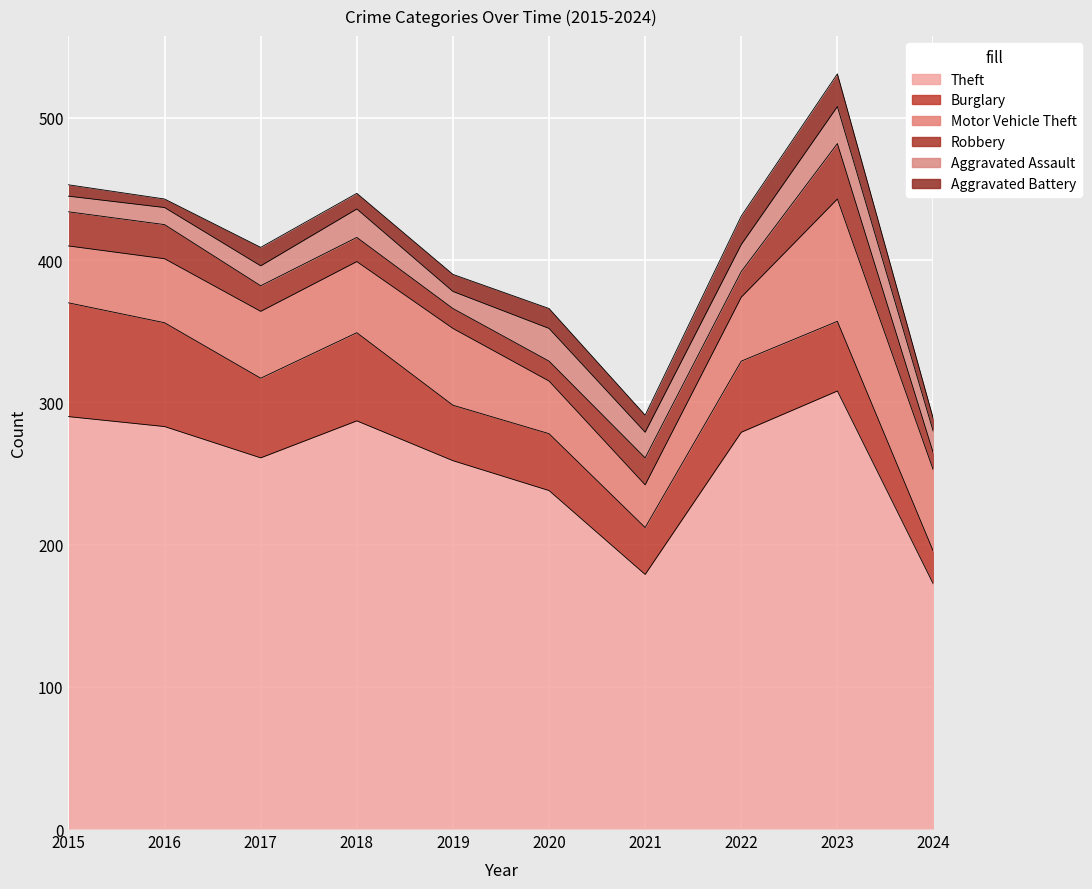

Reading left to right, what are all the values shown in this chart?

Theft: 2015=290	2016=283	2017=261	2018=287	2019=259	2020=238	2021=179	2022=279	2023=308	2024=172
Burglary: 2015=80	2016=73	2017=56	2018=62	2019=39	2020=40	2021=33	2022=50	2023=49	2024=23
Motor Vehicle Theft: 2015=40	2016=45	2017=47	2018=50	2019=54	2020=37	2021=30	2022=45	2023=86	2024=57
Robbery: 2015=24	2016=24	2017=18	2018=17	2019=14	2020=14	2021=19	2022=18	2023=39	2024=12
Aggravated Assault: 2015=11	2016=12	2017=14	2018=20	2019=12	2020=23	2021=18	2022=19	2023=26	2024=15
Aggravated Battery: 2015=8	2016=6	2017=13	2018=11	2019=12	2020=14	2021=12	2022=20	2023=23	2024=9